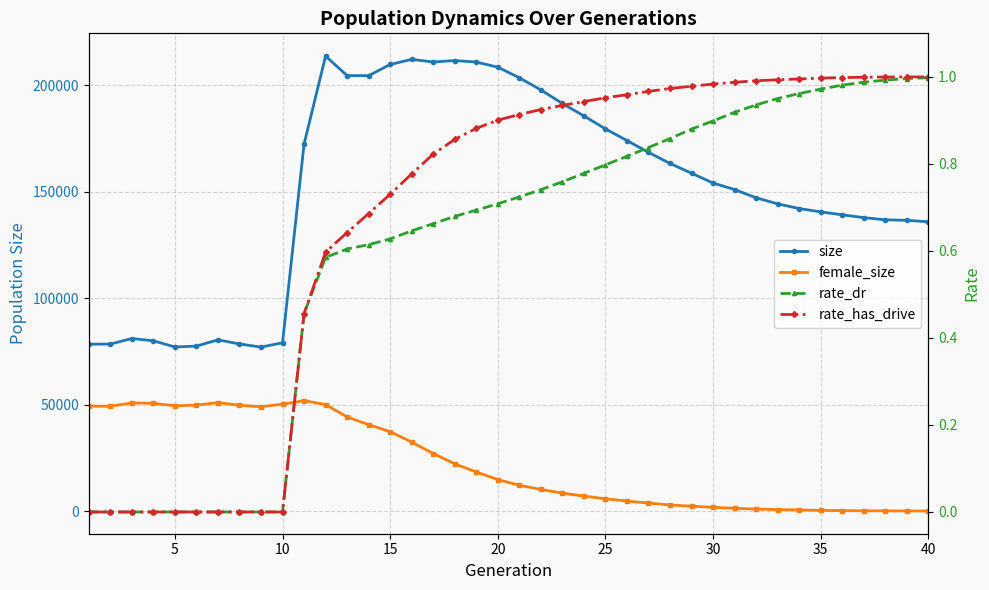

Count the number of categories in the chart.

40